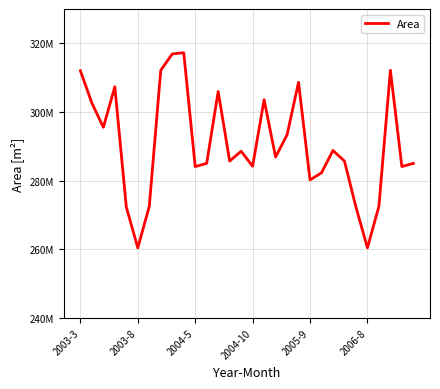

What is the difference between the maximum and minimum values?

56837700